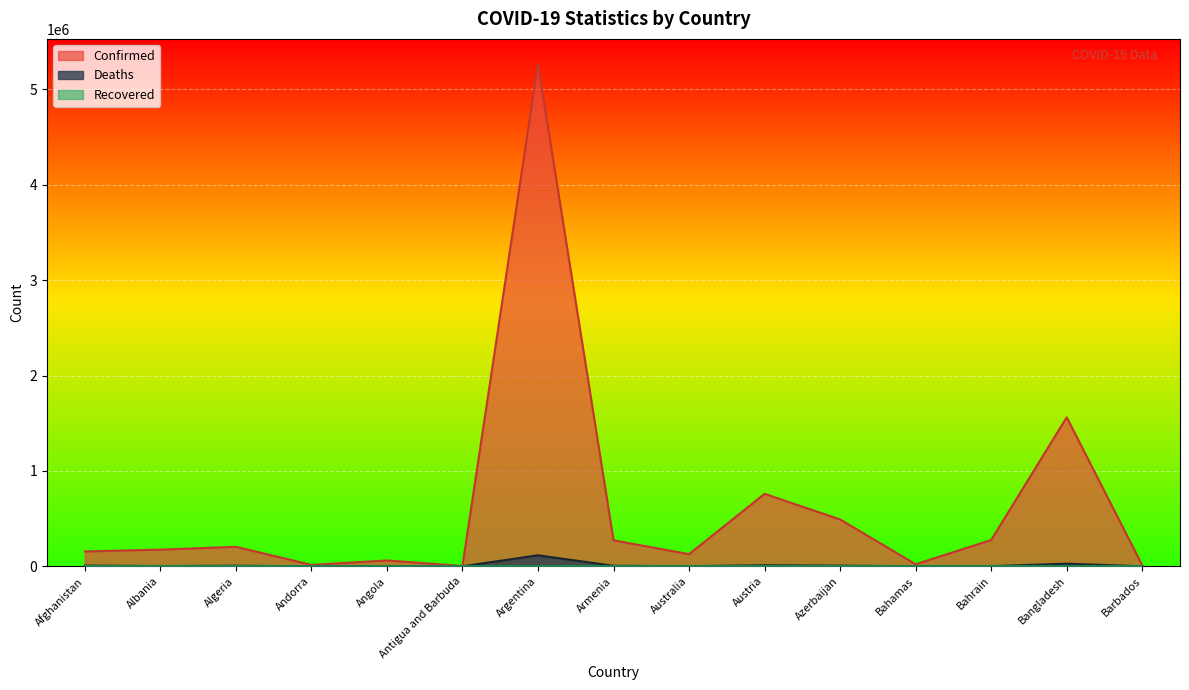

Which category has the lowest value across all series?

Barbados